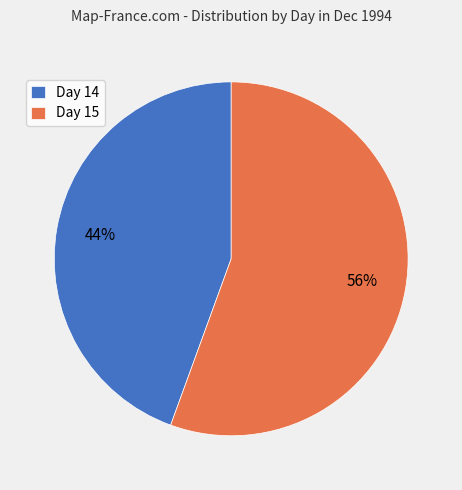

What is the ratio of the value at Day 15 to the value at Day 14?

1.3